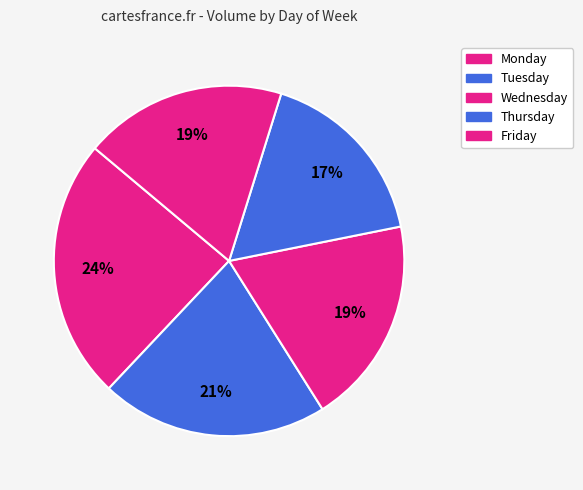

How many segments does this pie chart have?

5